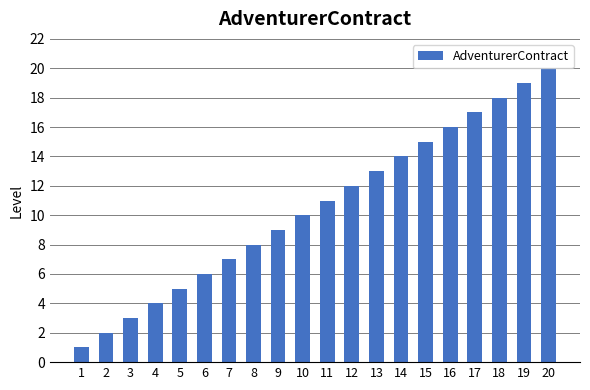

Is it true that the value at 11 is 11?

True